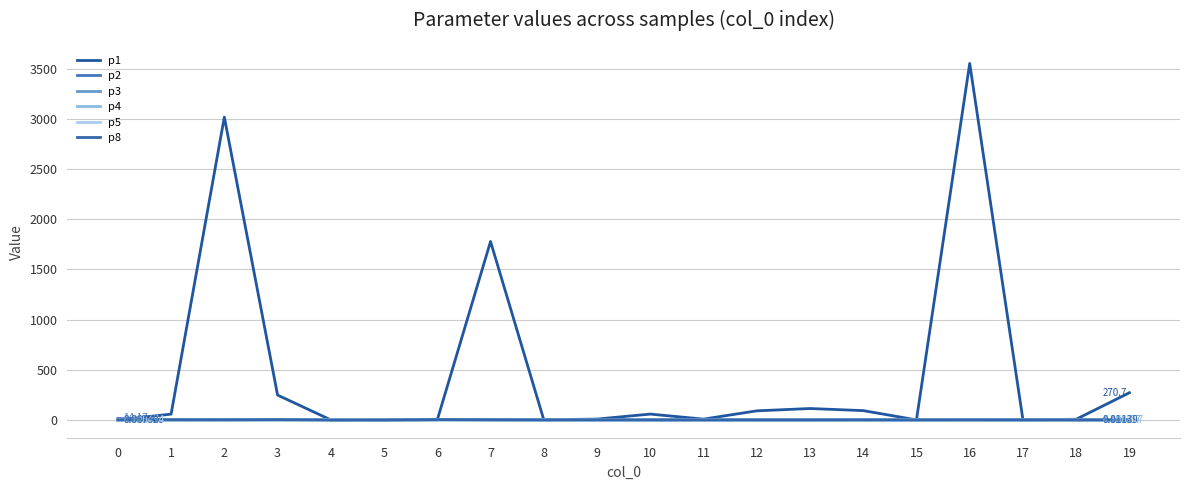

What are all the series names shown in the legend?

p1, p2, p3, p4, p5, p8